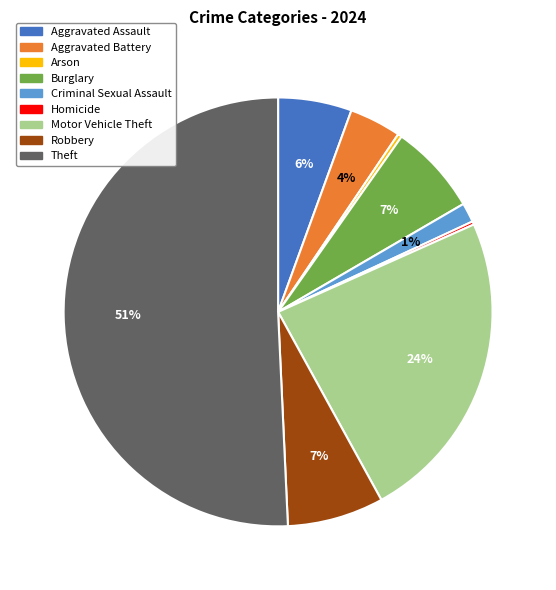

True or false: Criminal Sexual Assault accounts for 1% of the total.

True